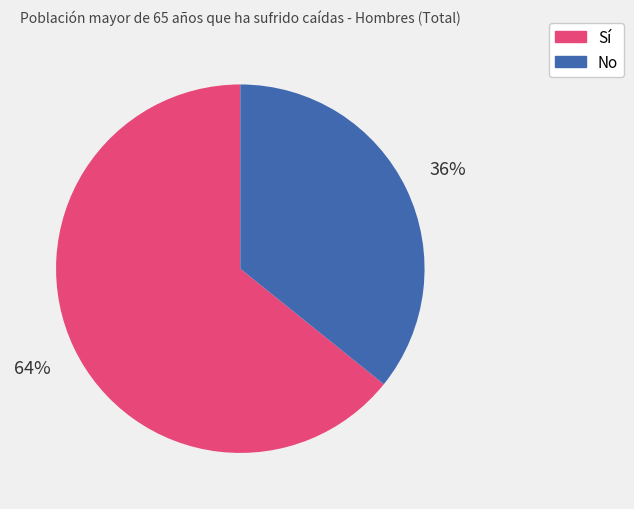

The Sí slice represents 75% of the pie. True or false?

False